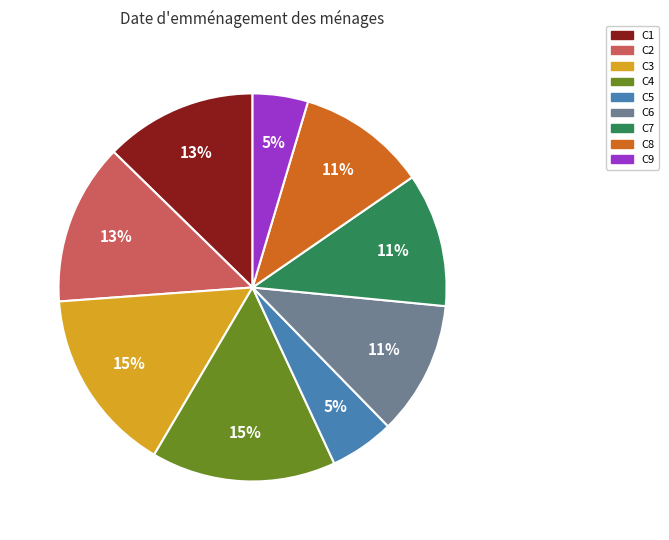

Between C7 and C3, which is larger?

C3